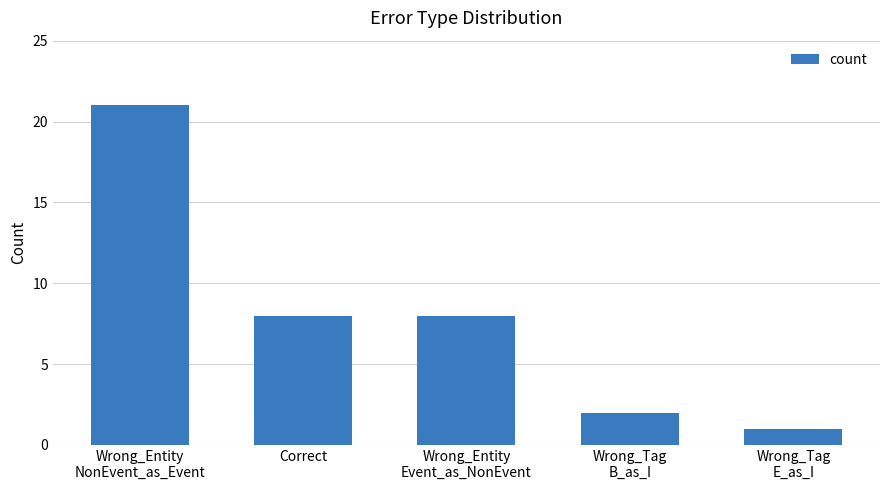

What is the change in value from Wrong_Entity
Event_as_NonEvent to Wrong_Tag
B_as_I?

-6